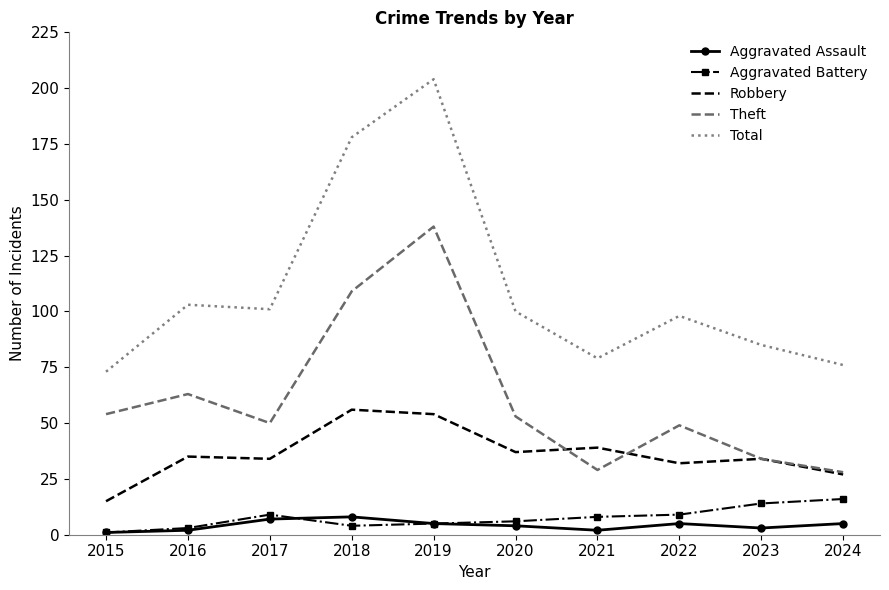

Which category has the lowest value in the Total series?

2015